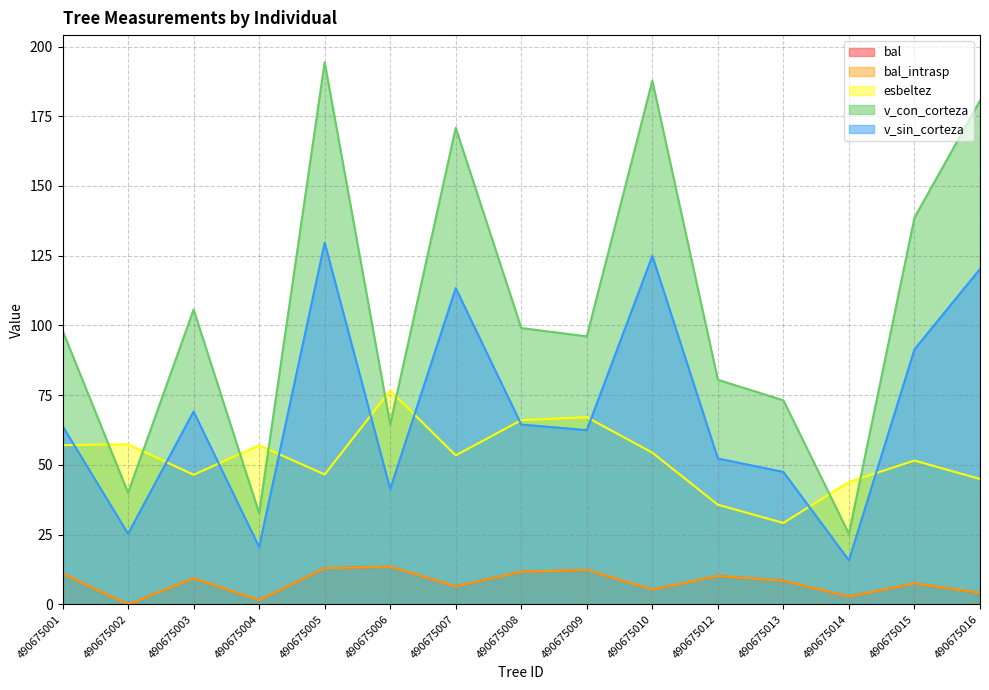

Reading left to right, list all the values displayed in this chart.

bal: 11.0	0.0	9.3	1.5	12.9	13.5	6.4	11.7	12.3	5.3	10.2	8.4	2.8	7.5	4.1
bal_intrasp: 11.0	0.0	9.3	1.5	12.9	13.5	6.4	11.7	12.3	5.3	10.2	8.4	2.8	7.5	4.1
esbeltez: 57.1	57.4	46.5	57.0	46.6	76.6	53.4	66.0	67.1	54.4	35.7	29.2	43.9	51.5	44.9
v_con_corteza: 98.2	40.0	105.7	32.6	194.4	64.5	170.8	99.1	96.1	187.7	80.5	73.2	25.3	138.6	180.6
v_sin_corteza: 64.0	25.3	69.1	20.5	129.7	41.4	113.4	64.5	62.5	124.9	52.3	47.5	15.8	91.4	120.2